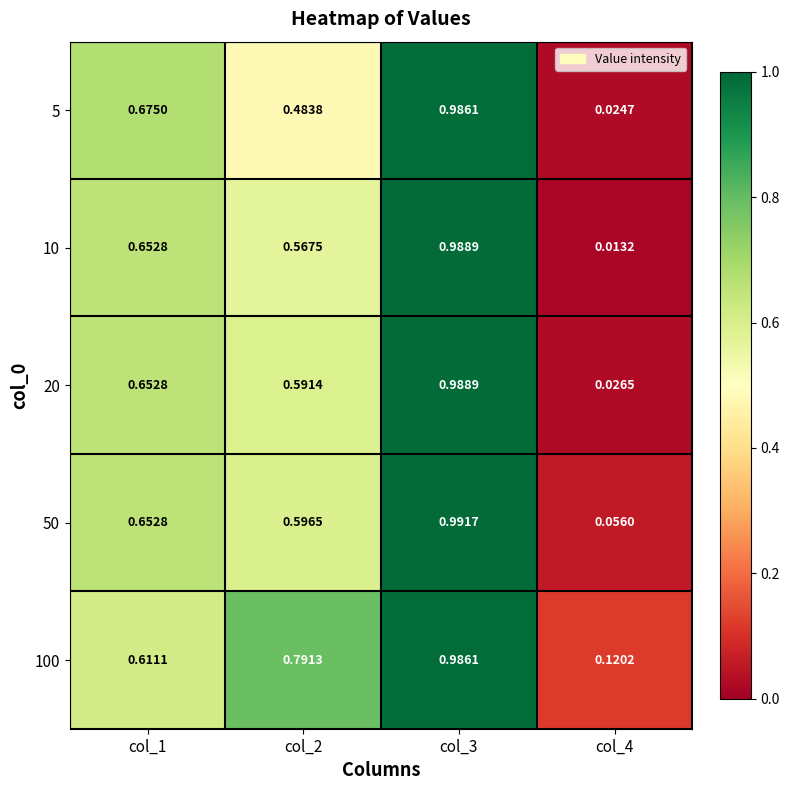

Is the value of 100 at col_3 greater than the value of 50 at col_3?

No